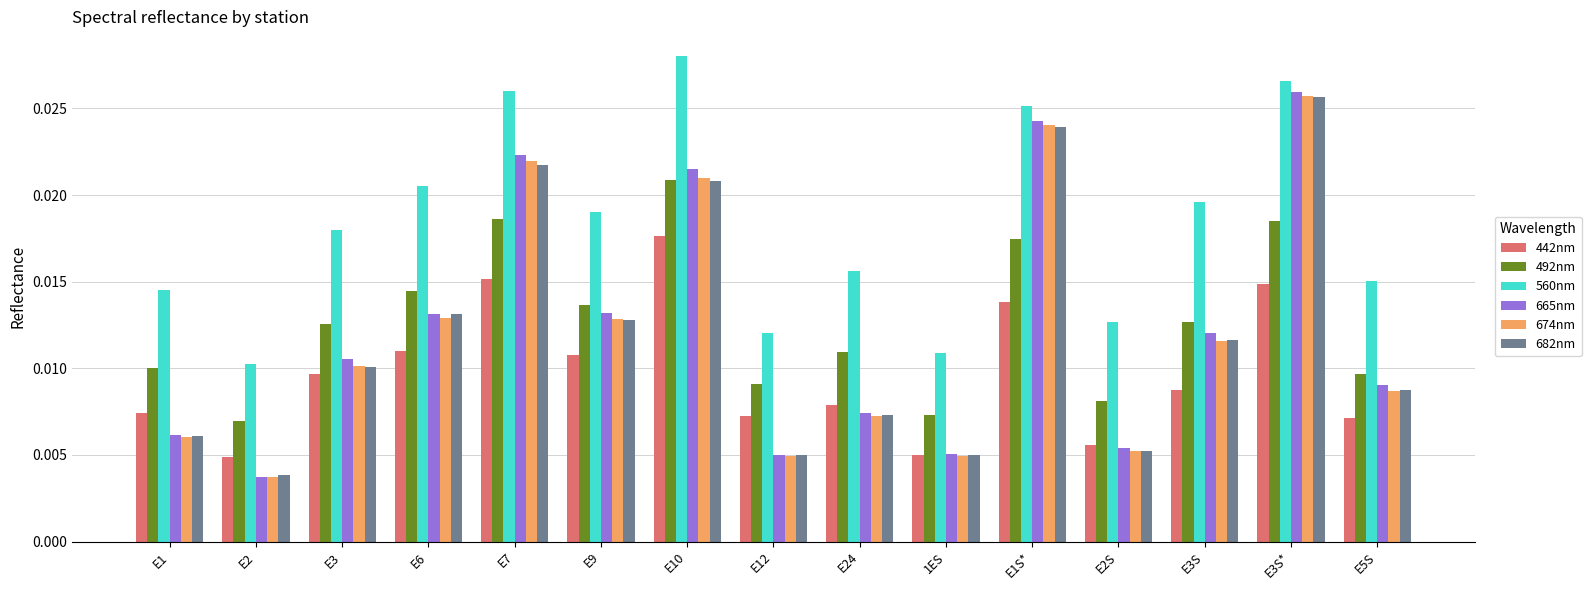

How many 674nm values are between 0 and 1?

15